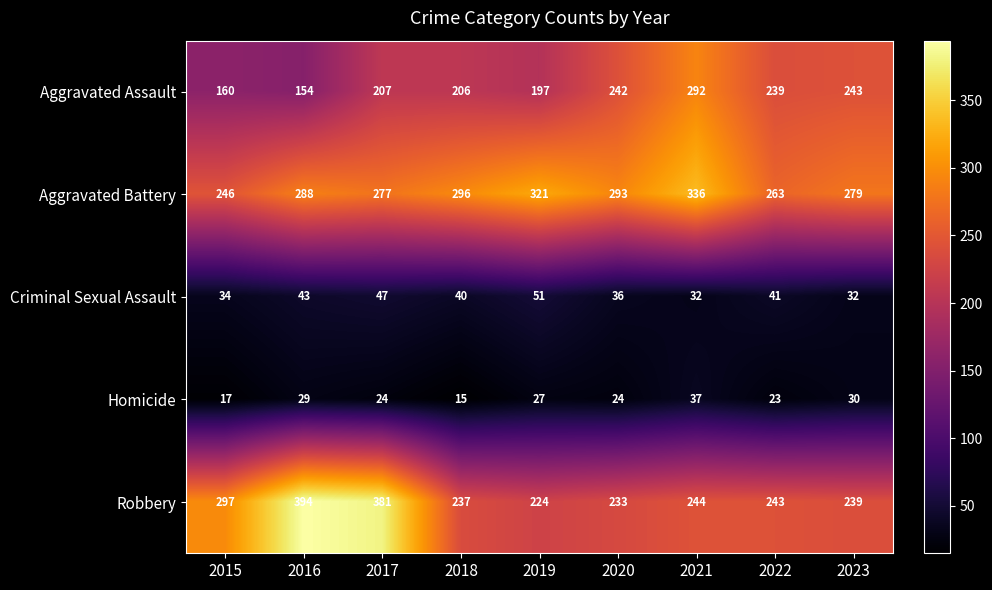

What is the average value of the Criminal Sexual Assault series?

40